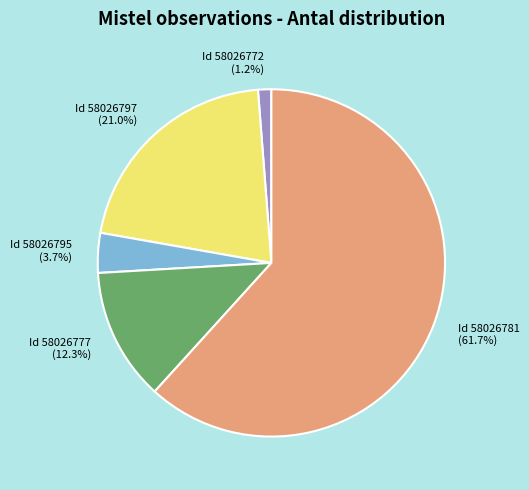

How many slices are in this pie chart?

5